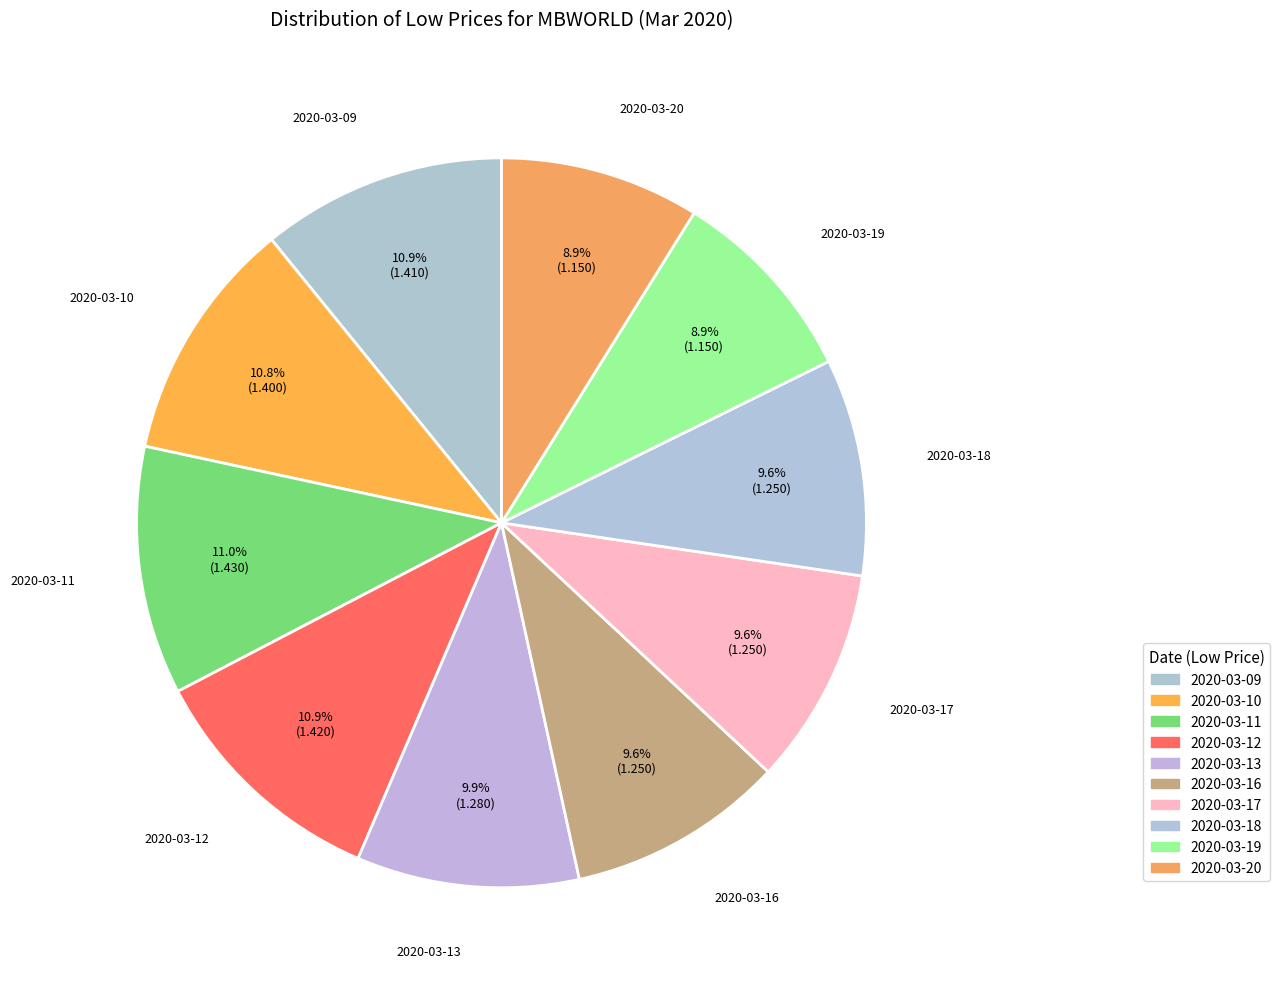

How many segments does this pie chart have?

10